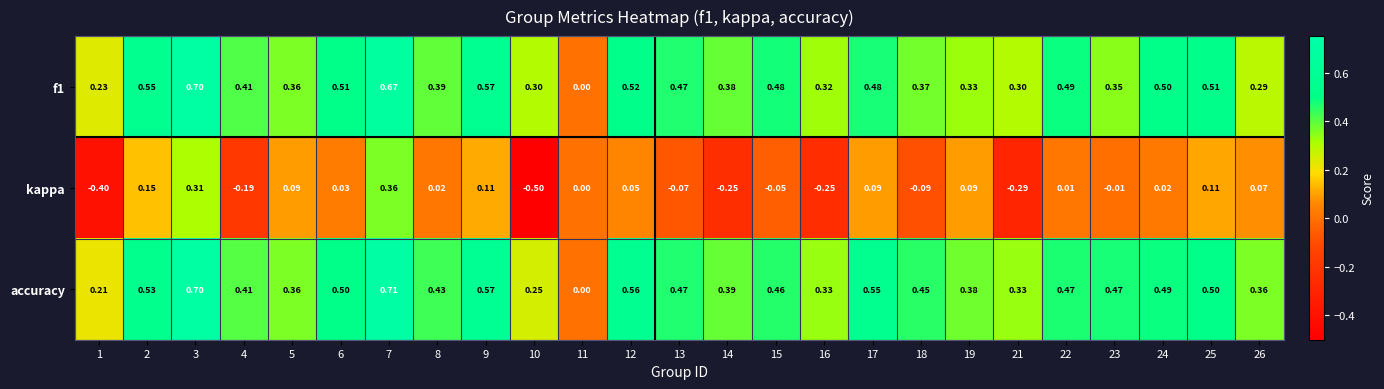

Which series has the widest spread of values?

kappa